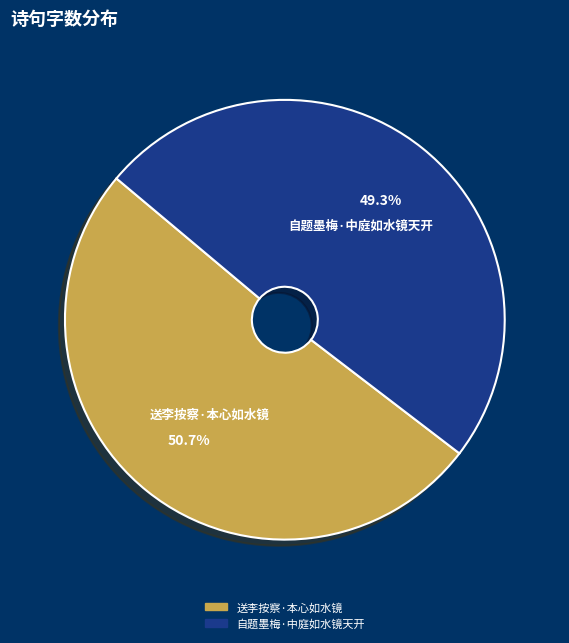

True or false: 自题墨梅·中庭如水镜天开 accounts for 42% of the total.

False